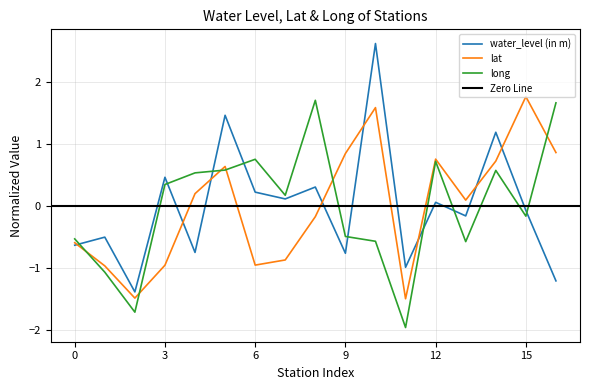

How many times do long and lat cross each other?

6